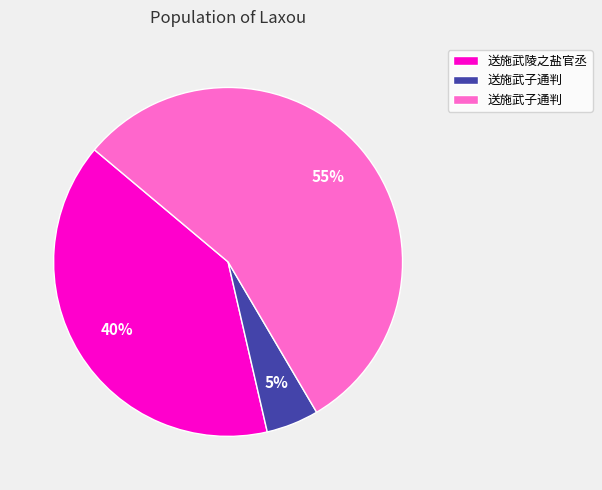

How many slices are in this pie chart?

3